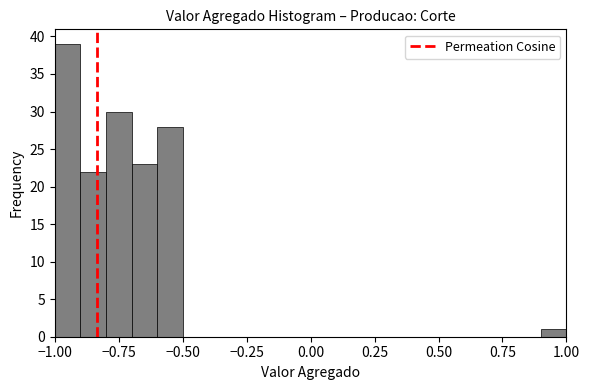

Read against the x-axis, roughly where is the centre of the tallest bar?

-0.75